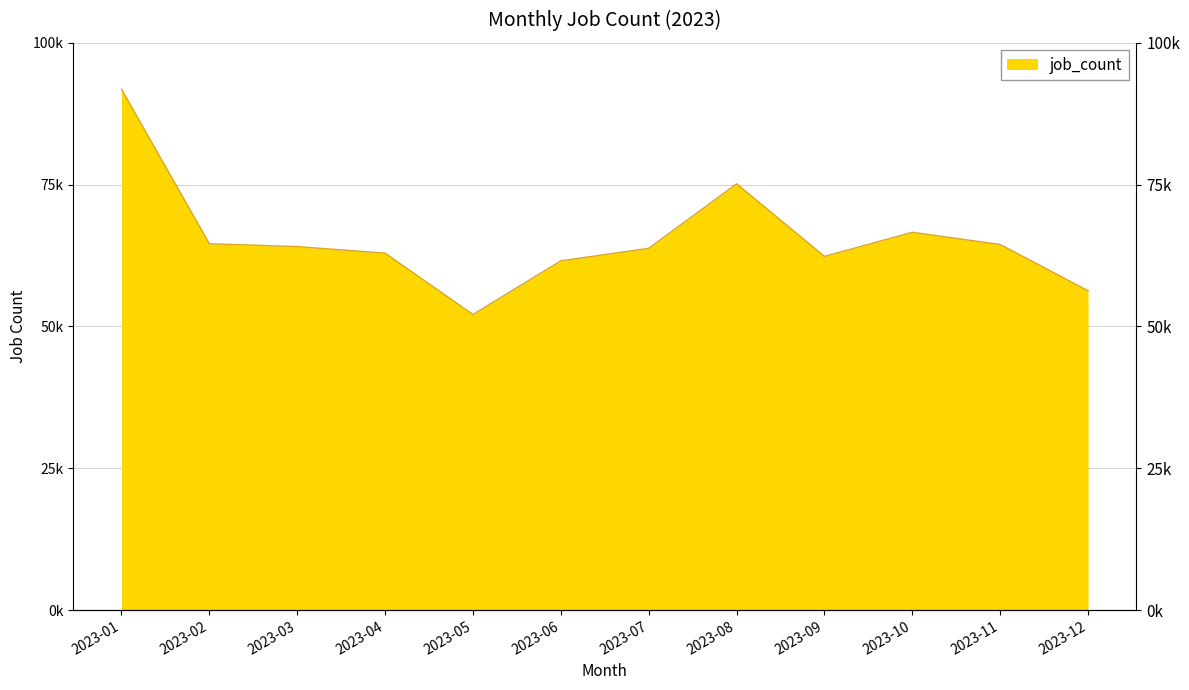

What is the change in value from 2023-10 to 2023-11?

-2157